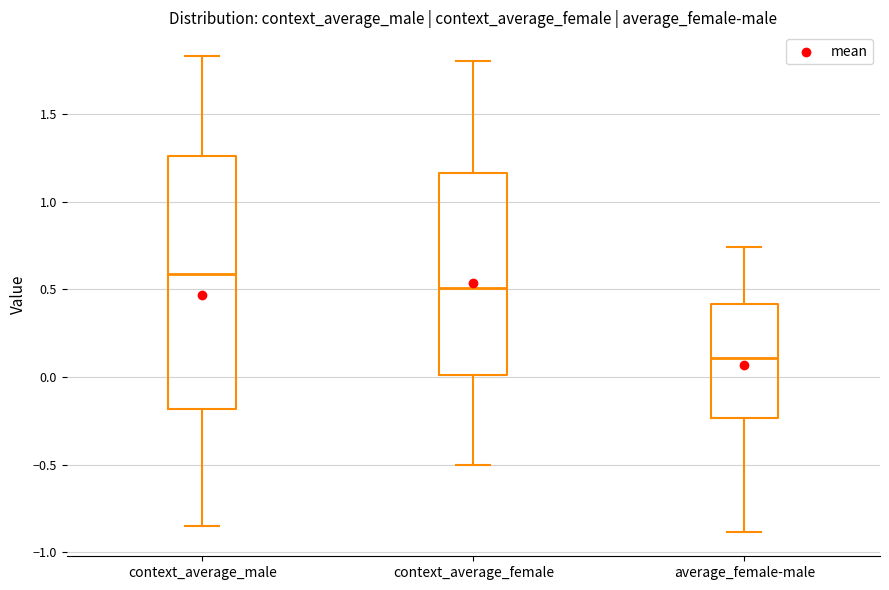

Reading left to right, transcribe this box plot: for each box, give where its median line is, the range the box spans, and where its two whiskers end, as read against the y-axis. The values are not printed on the chart, so give them approximately, as read against the axis.

context_average_male: median 0.60, box -0.20 to 1.25, whiskers -0.85 to 1.85
context_average_female: median 0.50, box 0.00 to 1.15, whiskers -0.50 to 1.80
average_female-male: median 0.10, box -0.25 to 0.40, whiskers -0.90 to 0.75